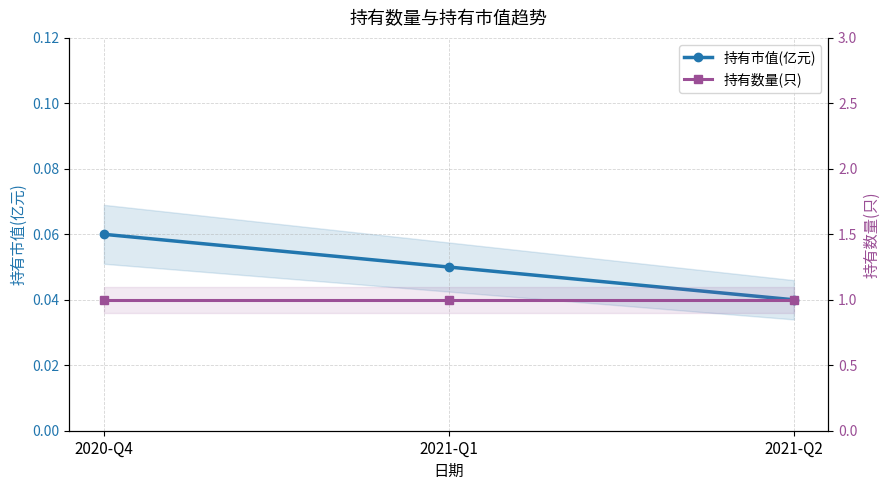

True or false: 持有市值(亿元) has a value of 0.1 at 2020-Q4.

True